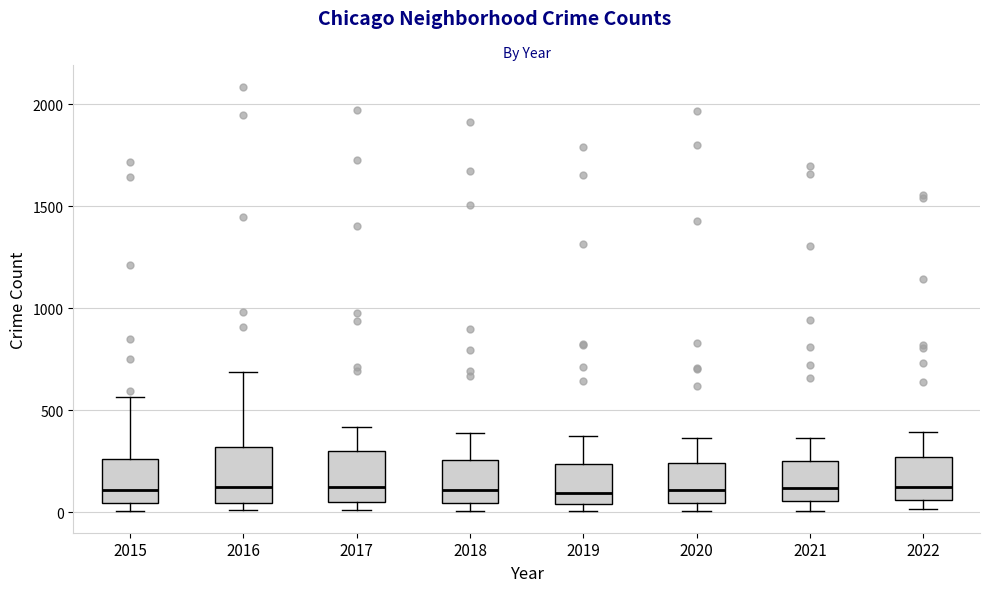

Reading left to right, transcribe this box plot: for each box, give where its median line is, the range the box spans, and where its two whiskers end, as read against the y-axis. The values are not printed on the chart, so give them approximately, as read against the axis.

2015: median 100, box 50 to 250, whiskers 0 to 550
2016: median 150, box 50 to 300, whiskers 0 to 700
2017: median 100, box 50 to 300, whiskers 0 to 400
2018: median 100, box 50 to 250, whiskers 0 to 400
2019: median 100, box 50 to 250, whiskers 0 to 400
2020: median 100, box 50 to 250, whiskers 0 to 350
2021: median 100, box 50 to 250, whiskers 0 to 350
2022: median 150, box 50 to 250, whiskers 0 to 400